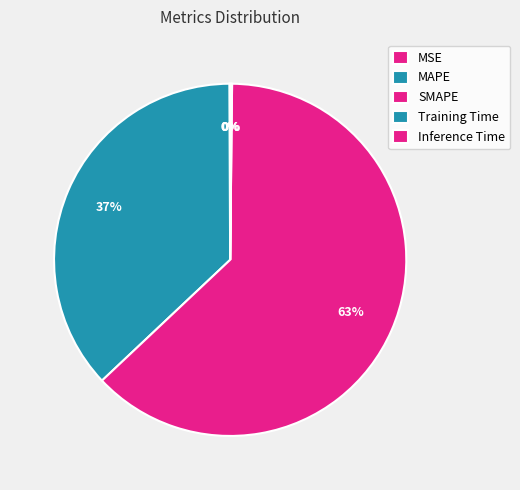

Combined, what portion of the pie is MAPE and MSE?

37.0%